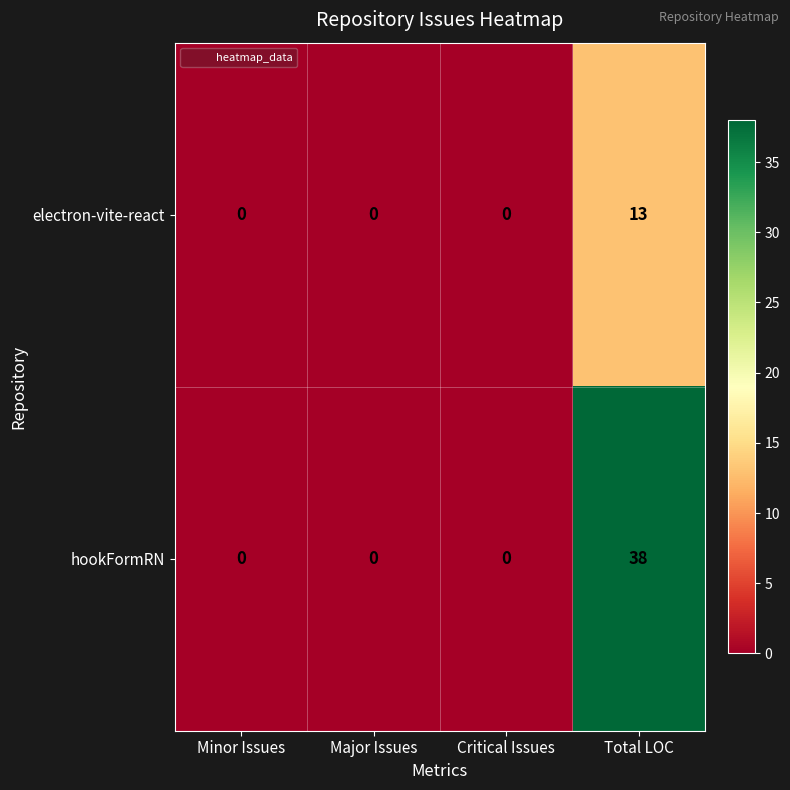

Is it true that electron-vite-react equals 0 at Major Issues?

True